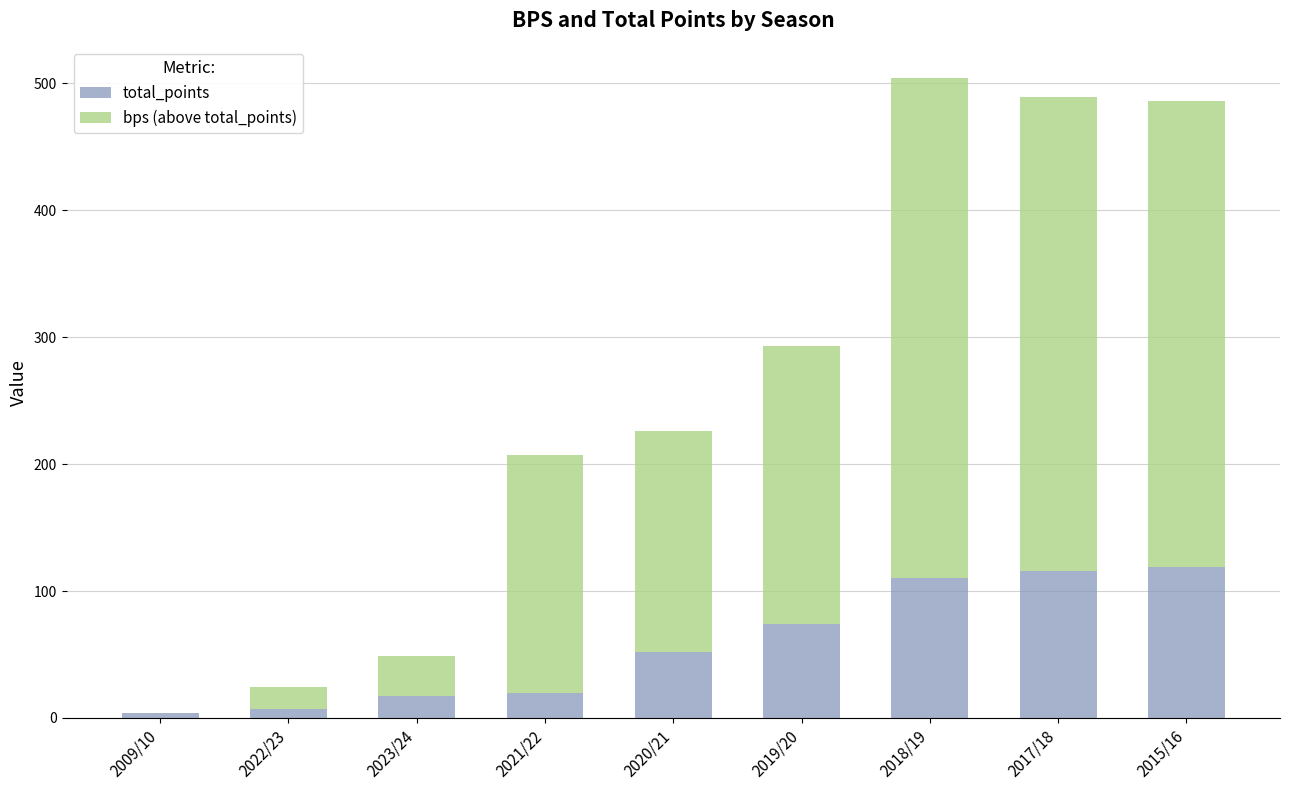

What is the maximum value for total_points?

119